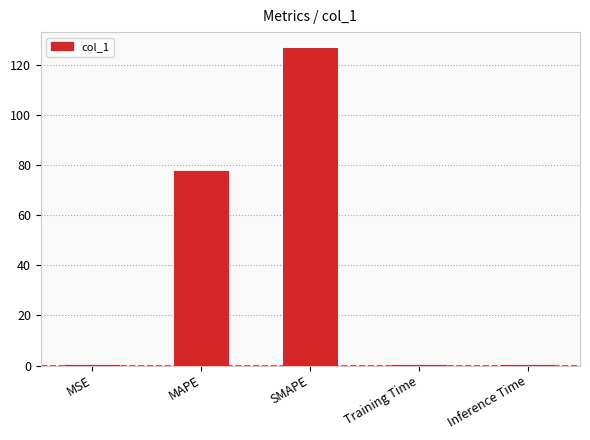

Where is the data nearest to the value 63?

MAPE